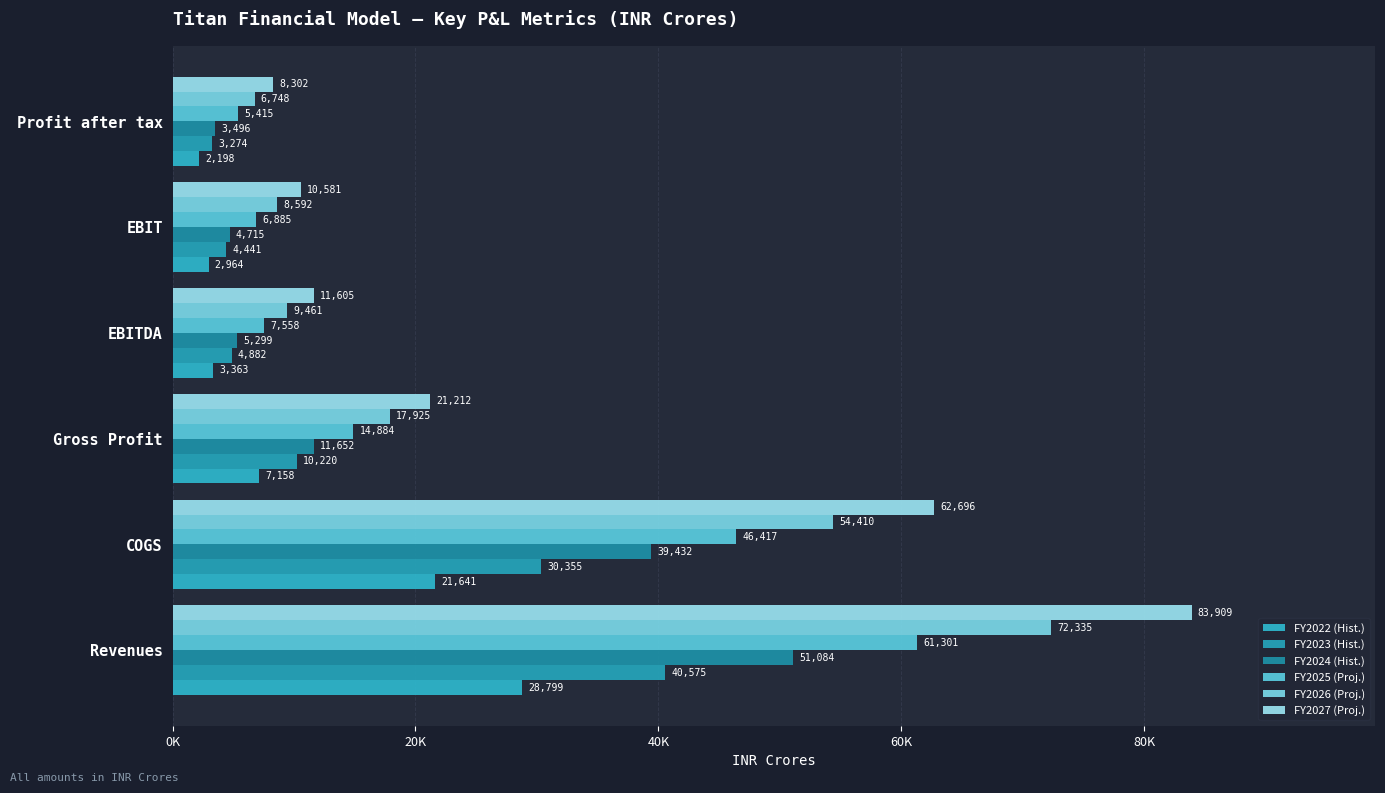

What are all the series names shown in the legend?

FY2022 (Hist.), FY2023 (Hist.), FY2024 (Hist.), FY2025 (Proj.), FY2026 (Proj.), FY2027 (Proj.)